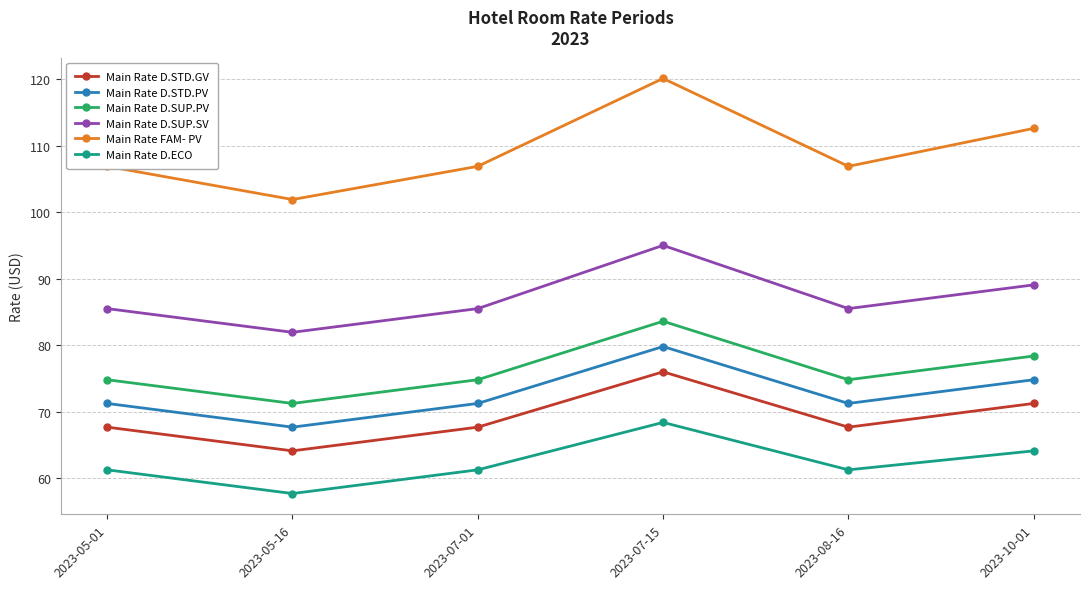

Is the value of Main Rate D.STD.GV at 2023-05-01 greater than the value of Main Rate D.SUP.PV at 2023-05-16?

No